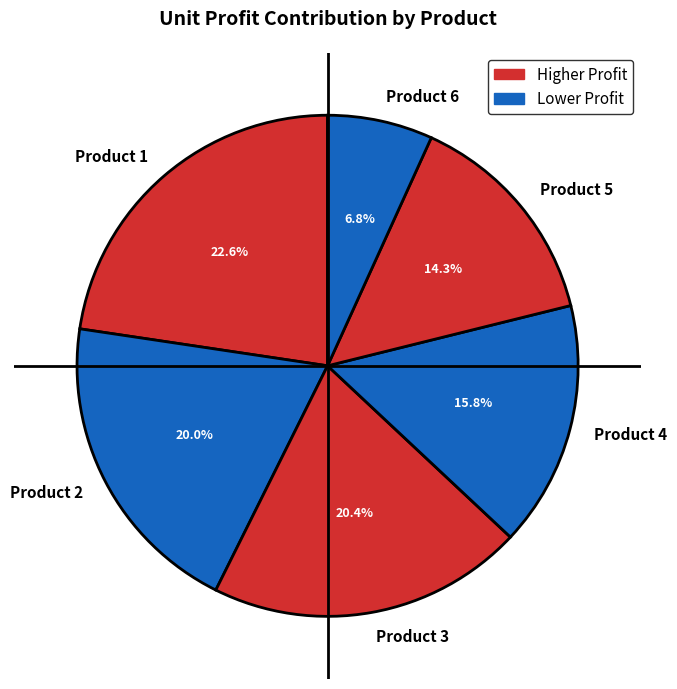

Does any single category account for the majority?

No